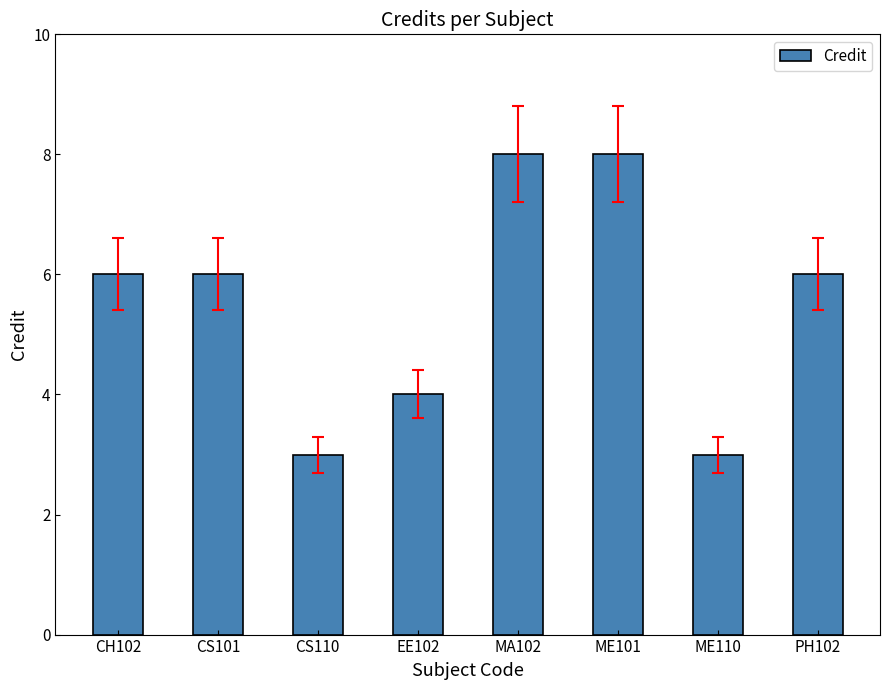

What value does the data have at ME110?

3